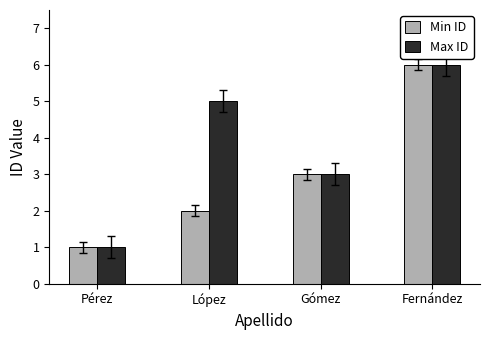

Rank the categories by Max ID value from highest to lowest.

Fernández, López, Gómez, Pérez